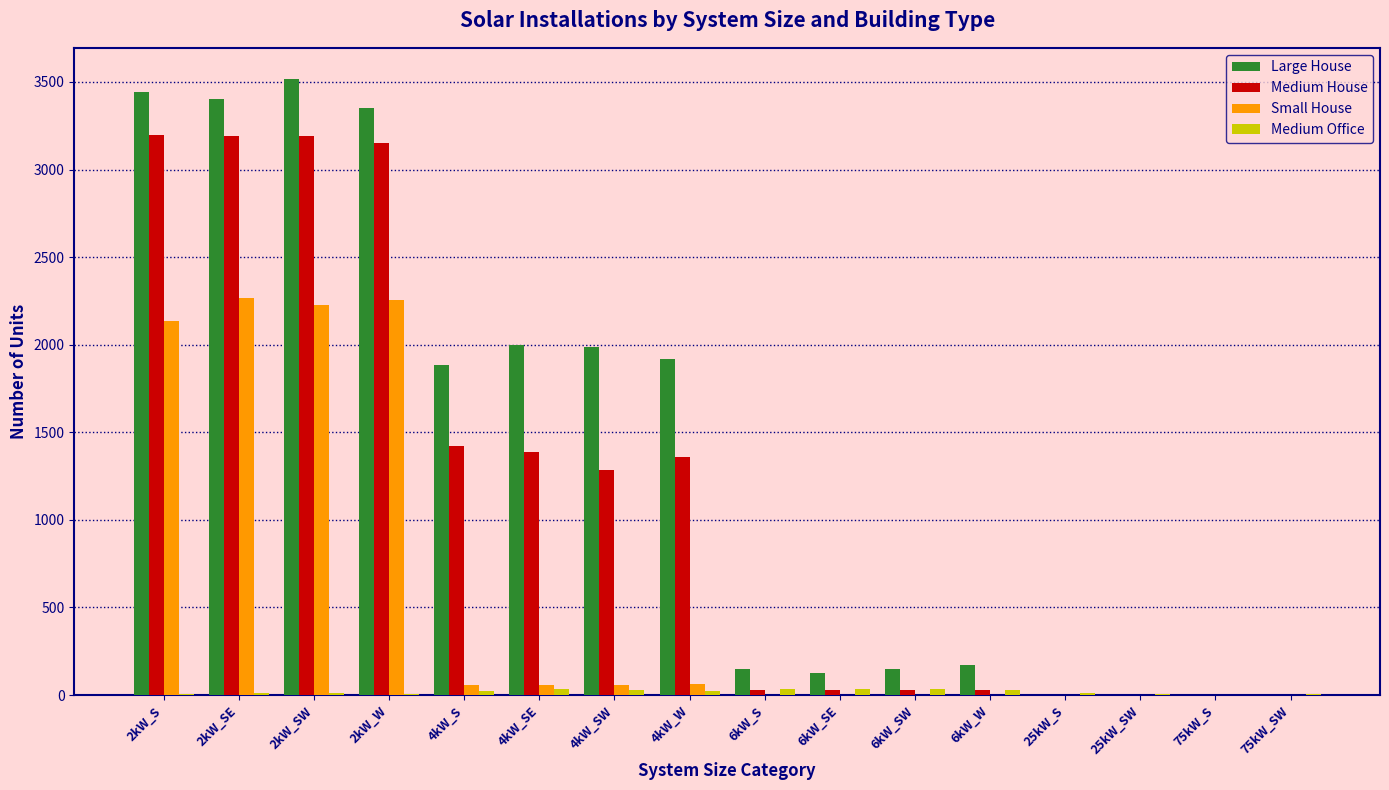

Which series has the largest total across all categories?

Large House